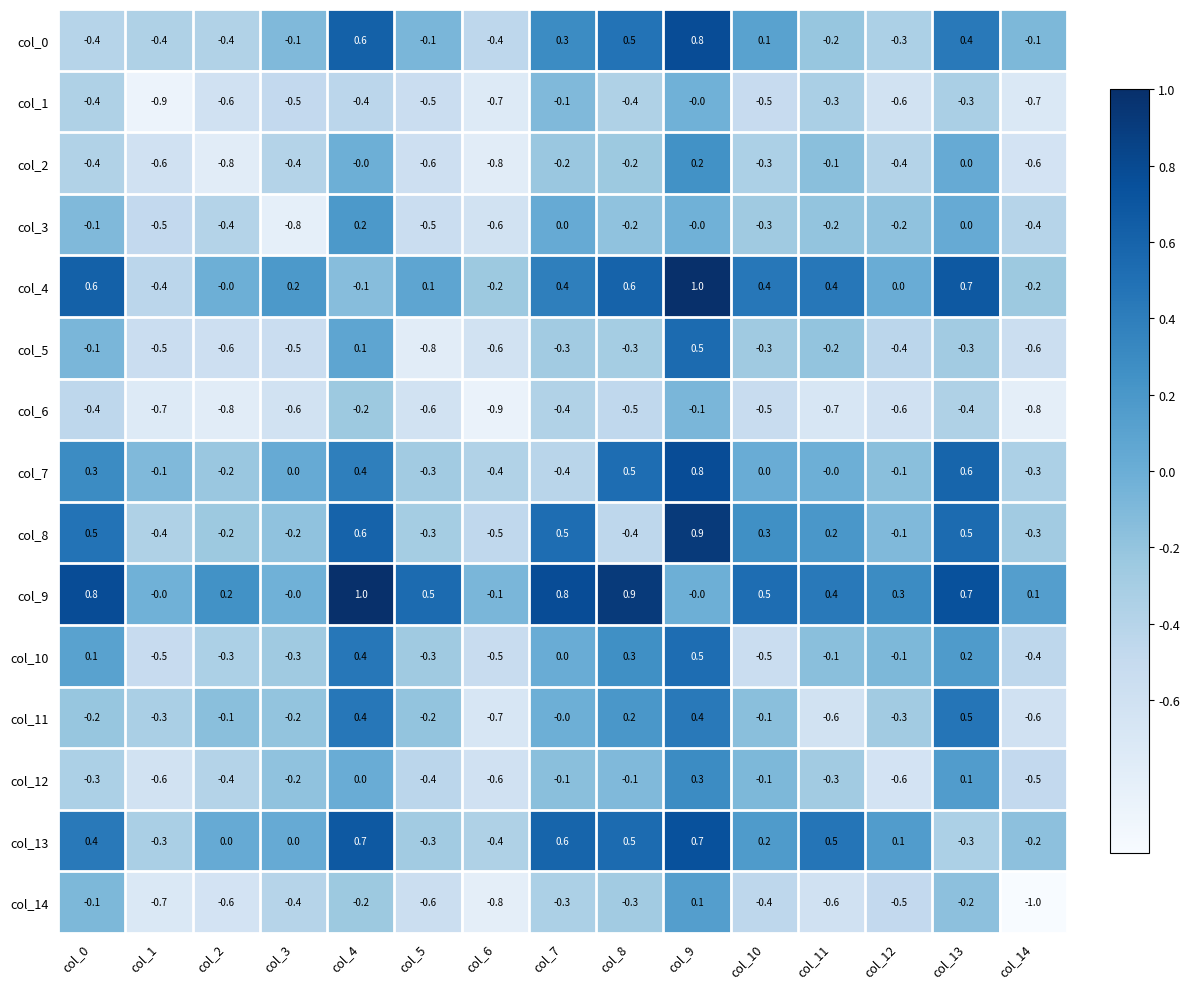

What is the difference between the maximum and minimum values in the col_9 series?

1.1